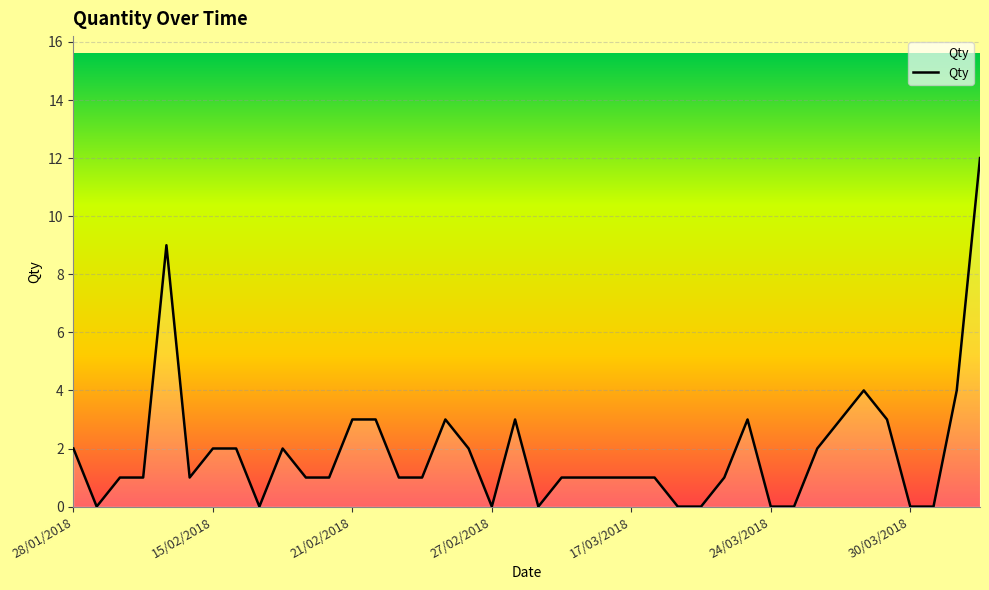

What is the maximum value shown in the chart?

12